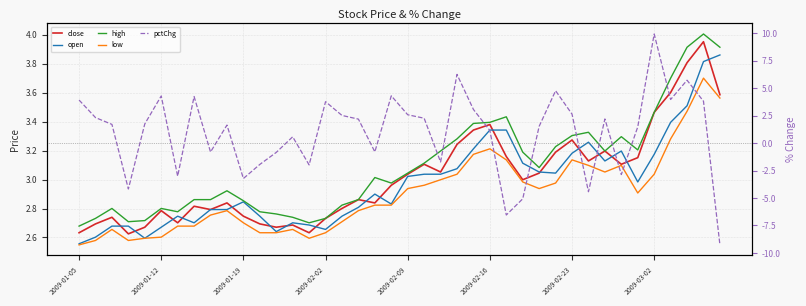

What is the average value of the close series?

3.0